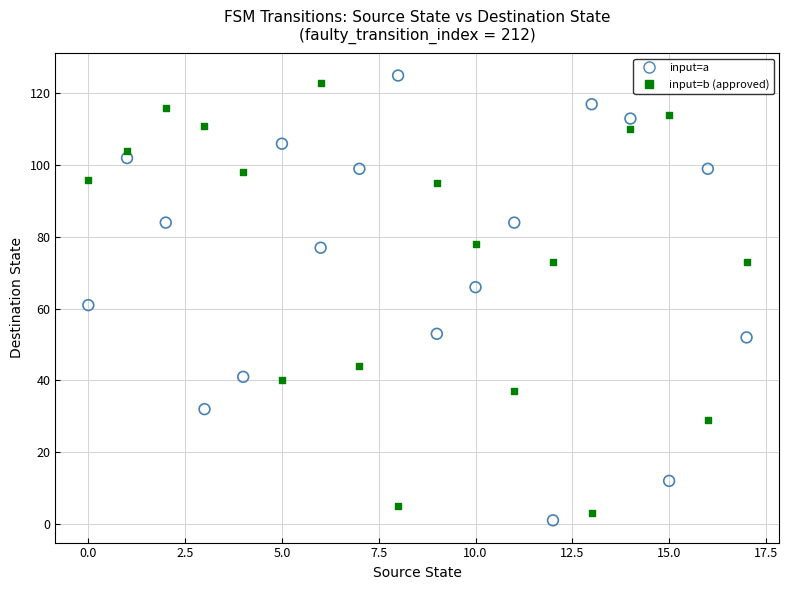

Across all data points, what is the range of Y values (max minus min)?

124